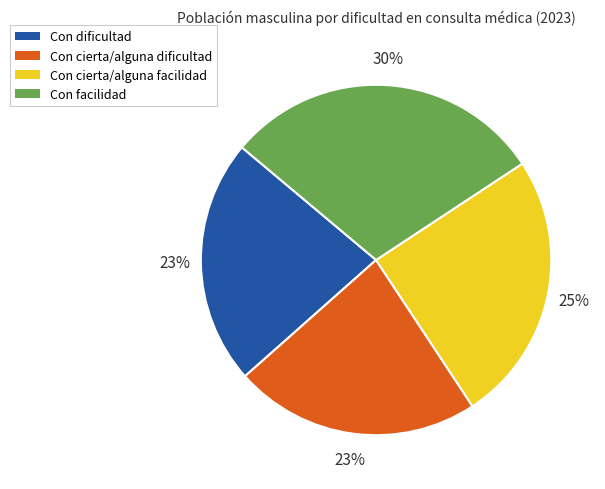

Which slice is the largest?

Con facilidad